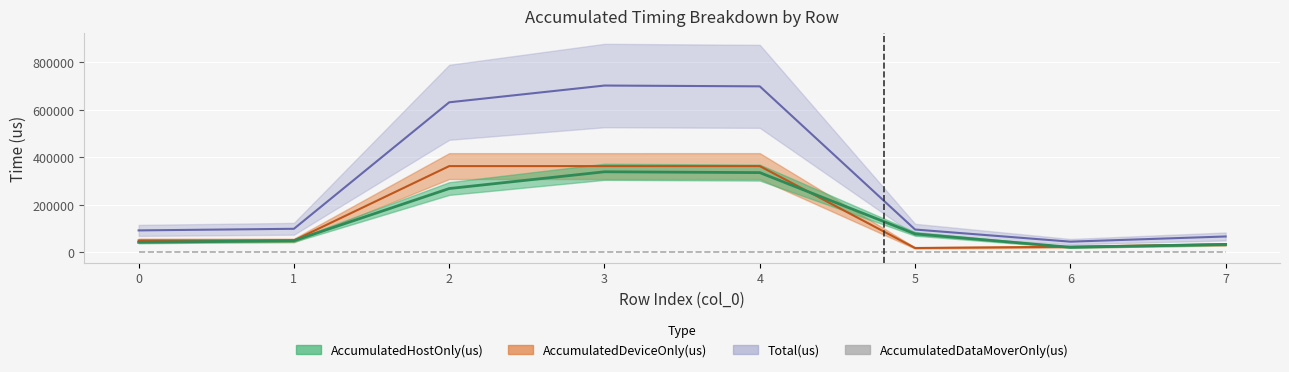

Reading left to right, extract all data points from this chart.

AccumulatedHostOnly(us): 42408.1	49172.6	268825.7	339440.2	335988.6	77864.7	21438.5	33439.3
AccumulatedDeviceOnly(us): 50087.9	50087.4	363400.3	363395.8	363456.4	18296.3	23627.5	33439.7
Total(us): 92496.0	99260.0	632226.0	702836.0	699445.0	96161.0	45066.0	66879.0